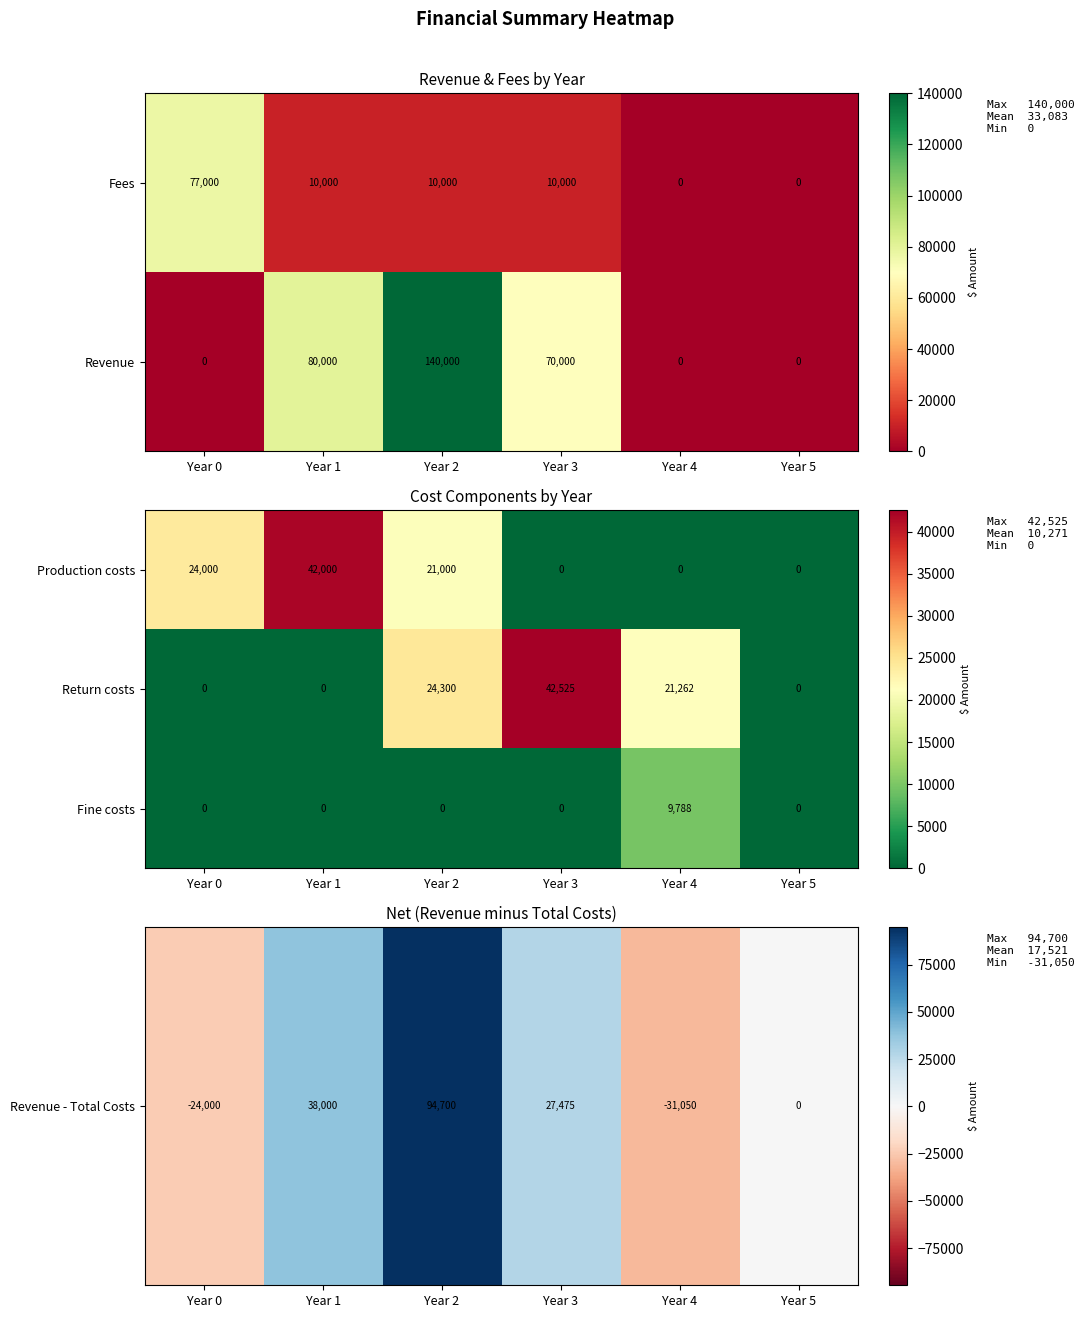

What is the average value of the Fees series?

17833